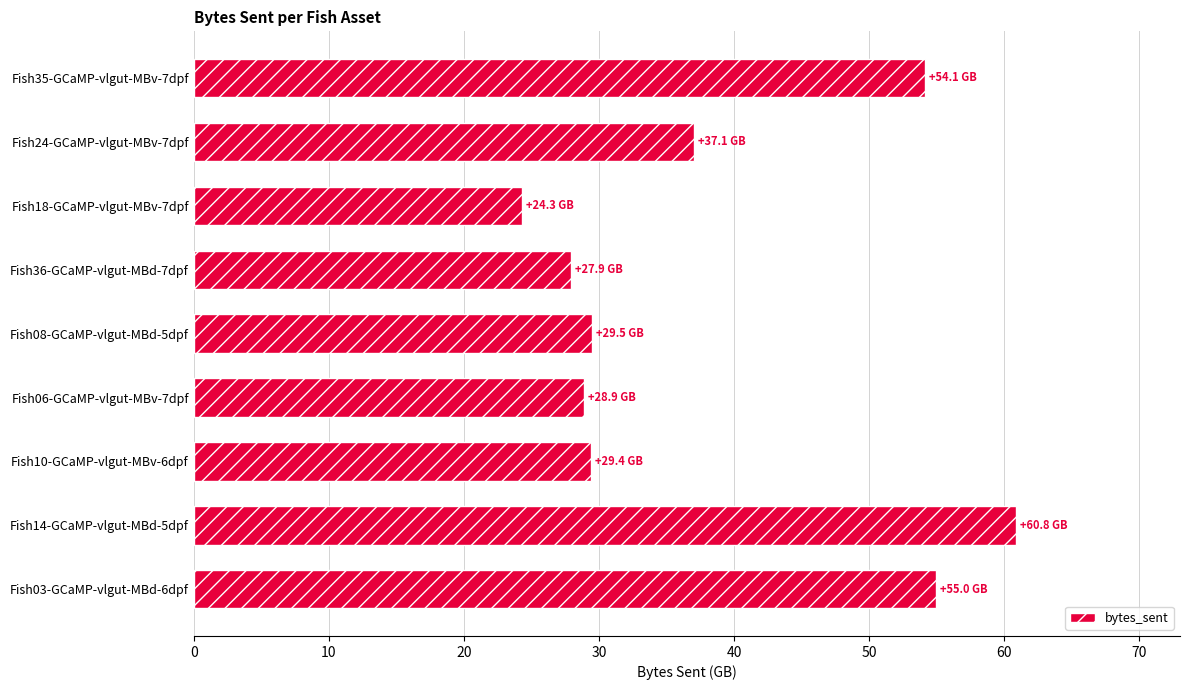

True or false: the data shows 55.0 at Fish03-GCaMP-vlgut-MBd-6dpf.

True